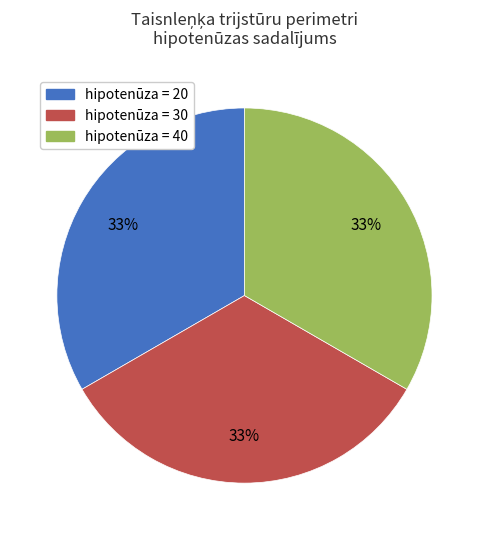

To the nearest percent, what is the average slice percentage?

33%